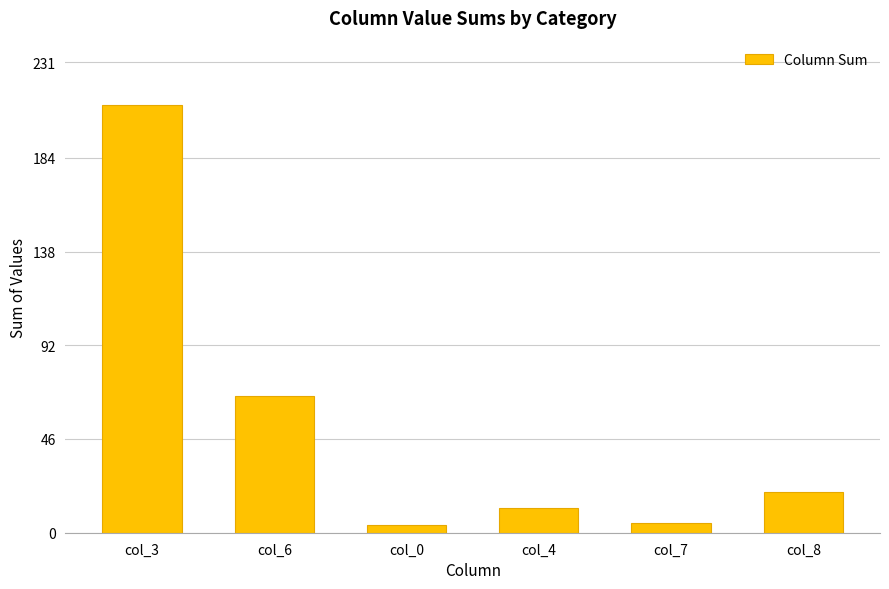

The value at col_8 is 20. True or false?

True